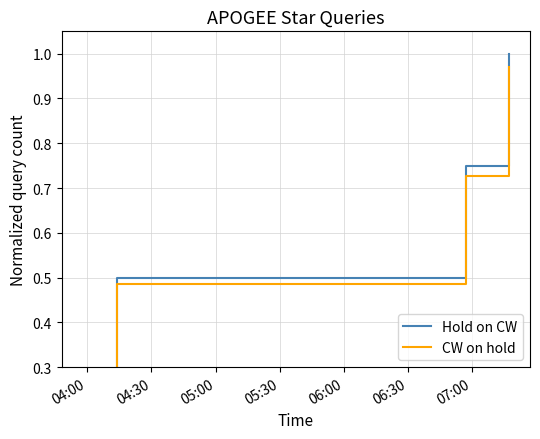

What is the maximum value shown in the chart?

1.0